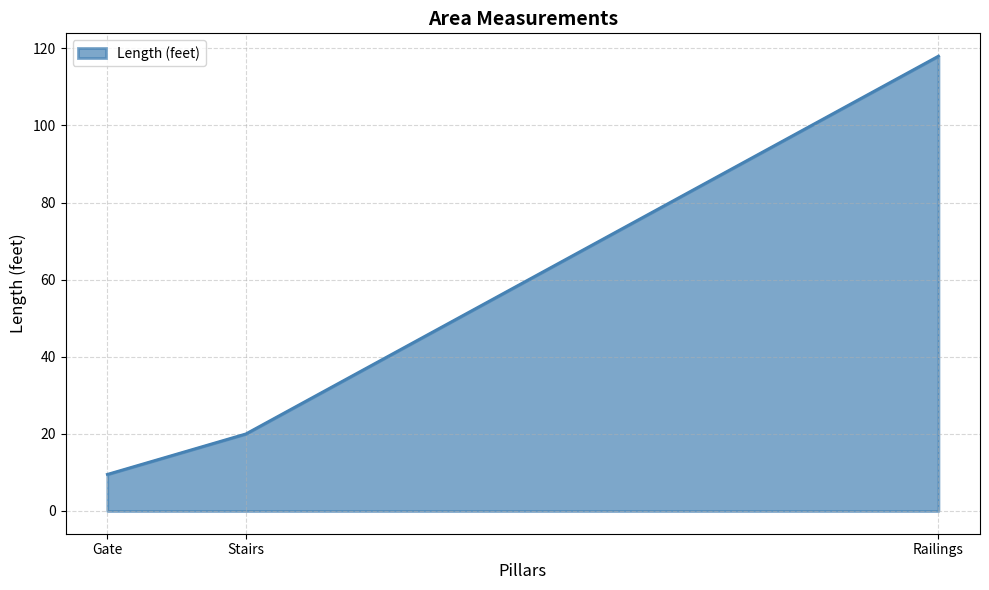

Which category has the highest value across all series?

Railings